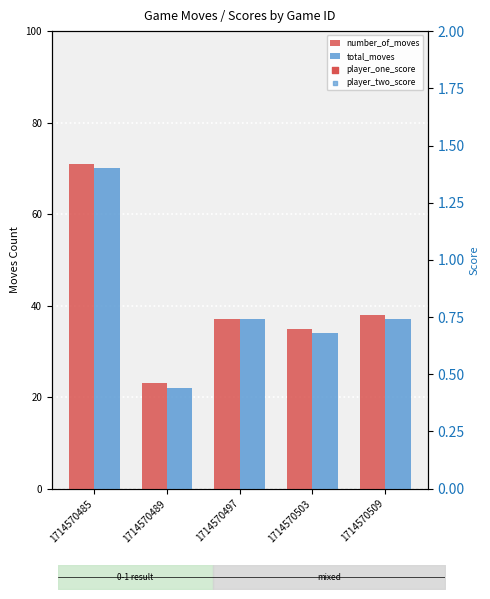

Is the value of total_moves at 1714570485 greater than the value of player_two_score at 1714570509?

No